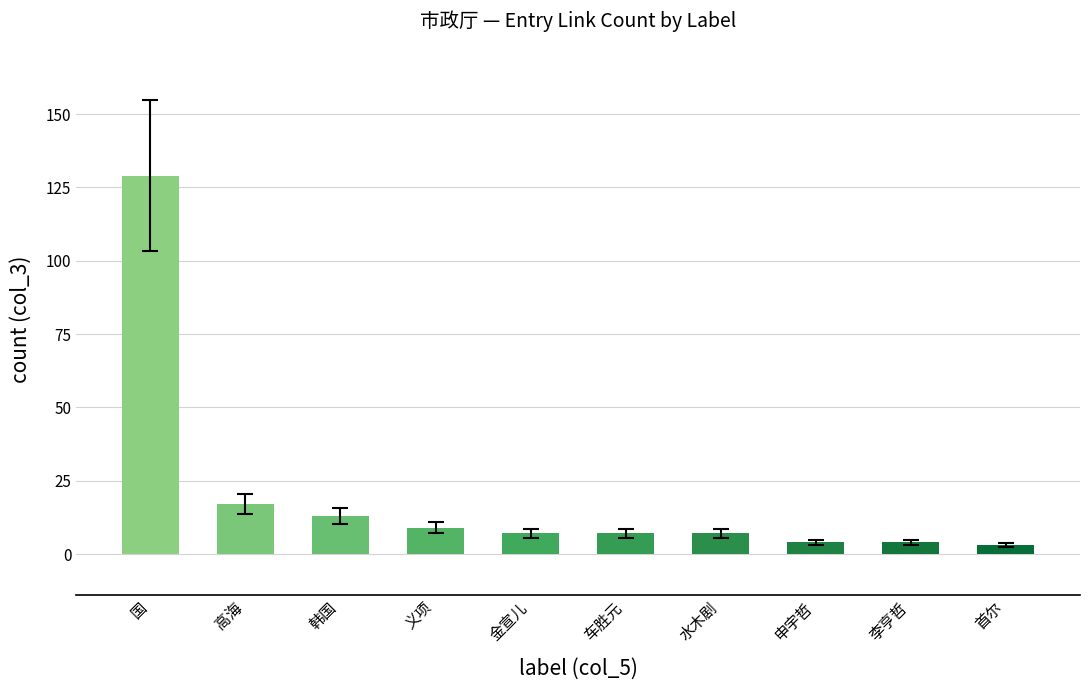

What is the change in value from 高海 to 李亨哲?

-13